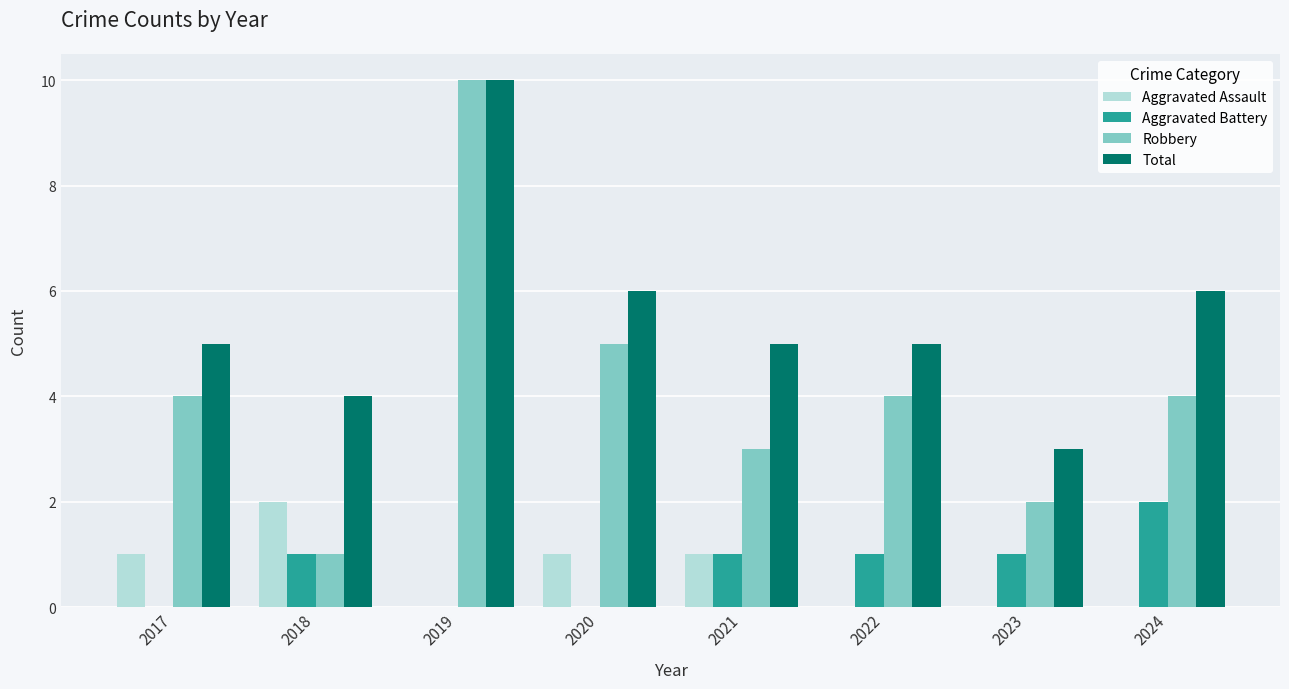

Reading right to left, what are all the values shown in this chart?

Aggravated Assault: 2024=0	2023=0	2022=0	2021=1	2020=1	2019=0	2018=2	2017=1
Aggravated Battery: 2024=2	2023=1	2022=1	2021=1	2020=0	2019=0	2018=1	2017=0
Robbery: 2024=4	2023=2	2022=4	2021=3	2020=5	2019=10	2018=1	2017=4
Total: 2024=6	2023=3	2022=5	2021=5	2020=6	2019=10	2018=4	2017=5